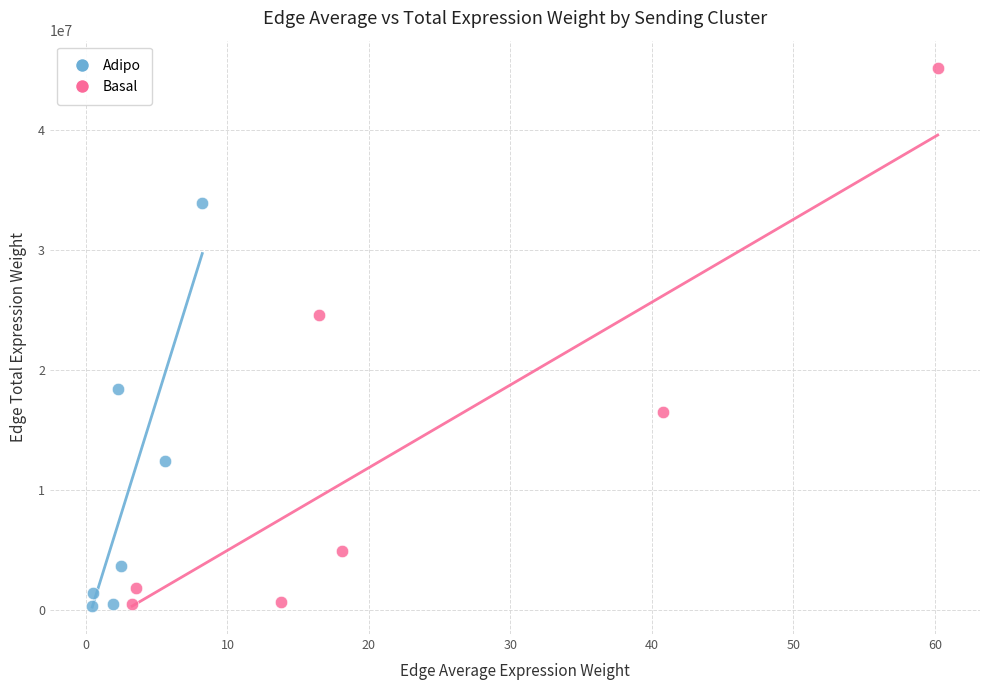

Which series reaches the maximum Y coordinate?

Basal